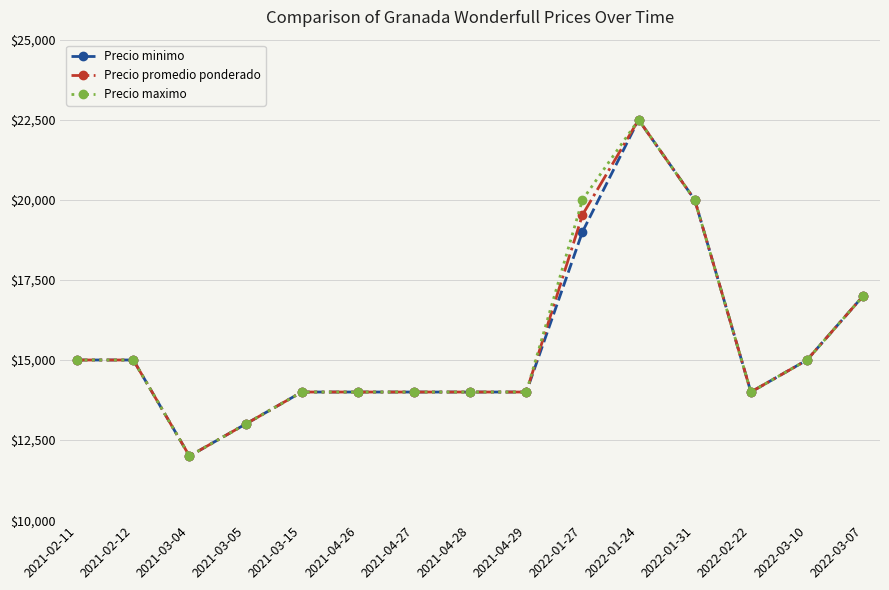

Reading left to right, transcribe all the data shown in this chart.

Precio minimo: 15000	15000	12000	13000	14000	14000	14000	14000	14000	19000	22500	20000	14000	15000	17000
Precio promedio ponderado: 15000	15000	12000	13000	14000	14000	14000	14000	14000	19529	22500	20000	14000	15000	17000
Precio maximo: 15000	15000	12000	13000	14000	14000	14000	14000	14000	20000	22500	20000	14000	15000	17000